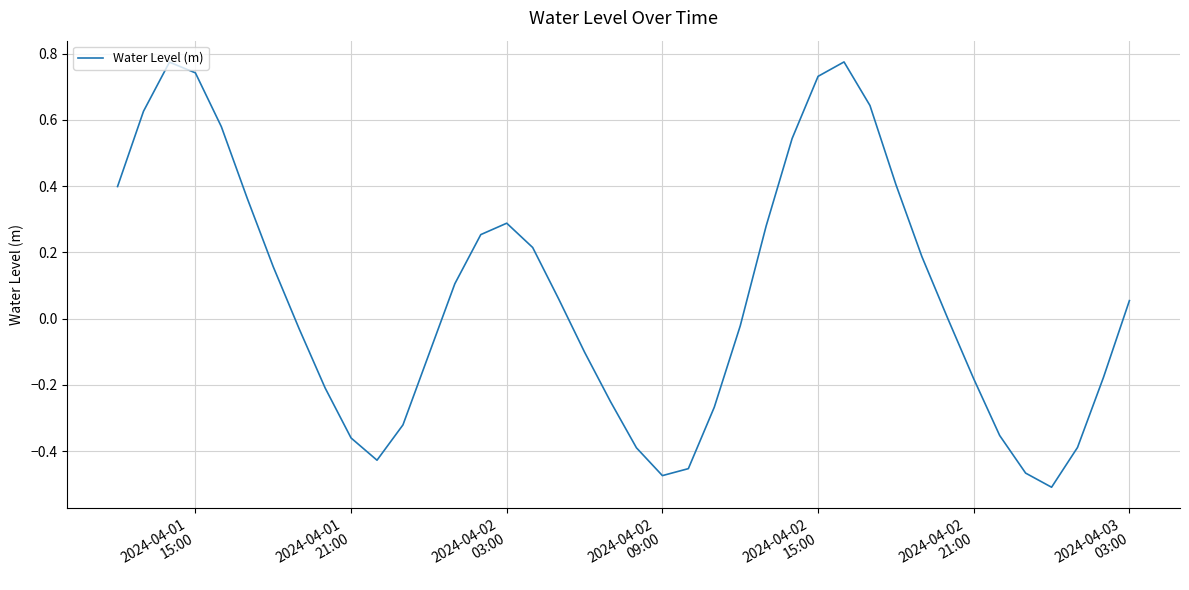

Count the number of data series in this chart.

1